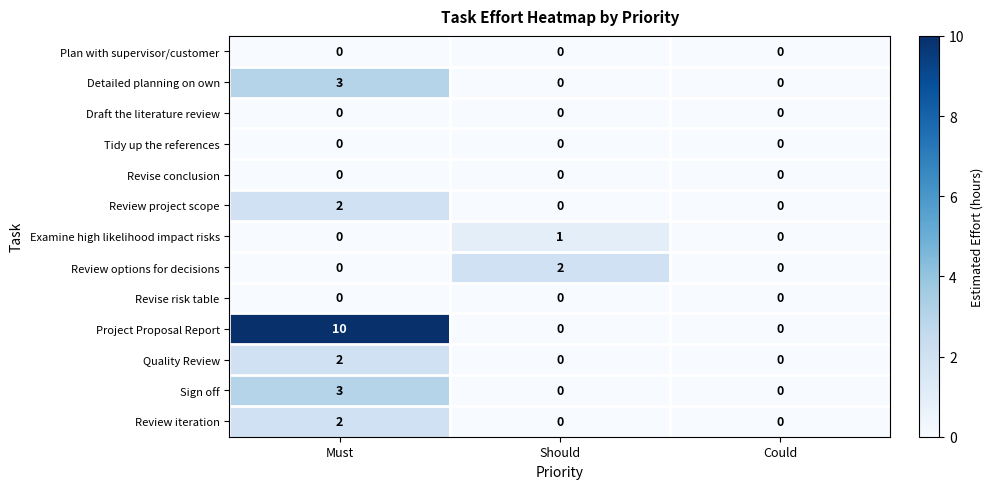

Which series has the largest total across all categories?

Project Proposal Report